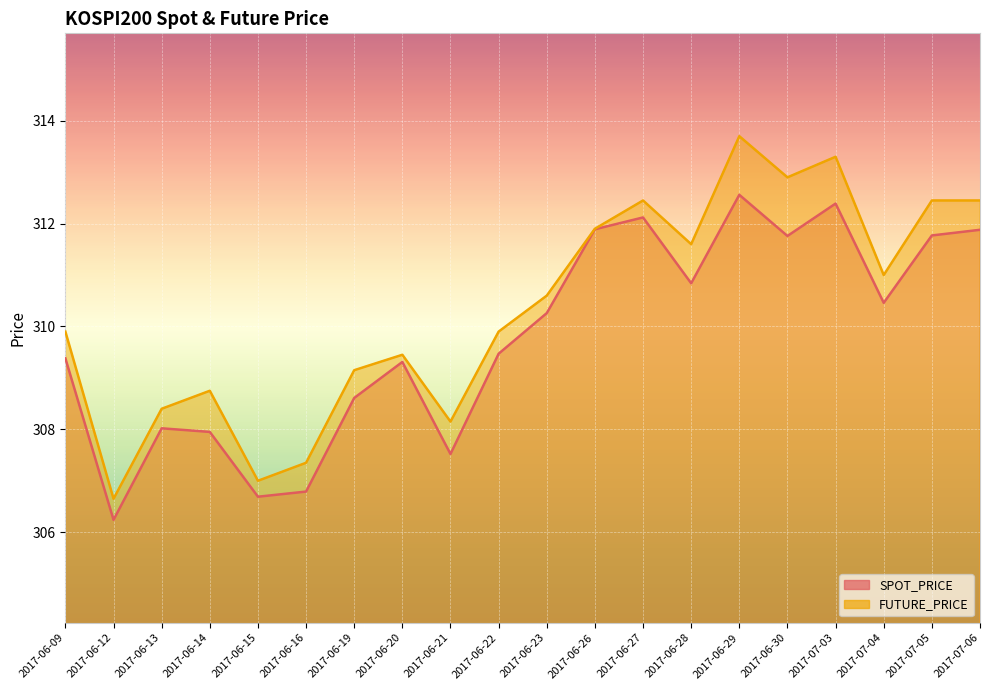

Is it true that SPOT_PRICE equals 309.4 at 2017-06-09?

True